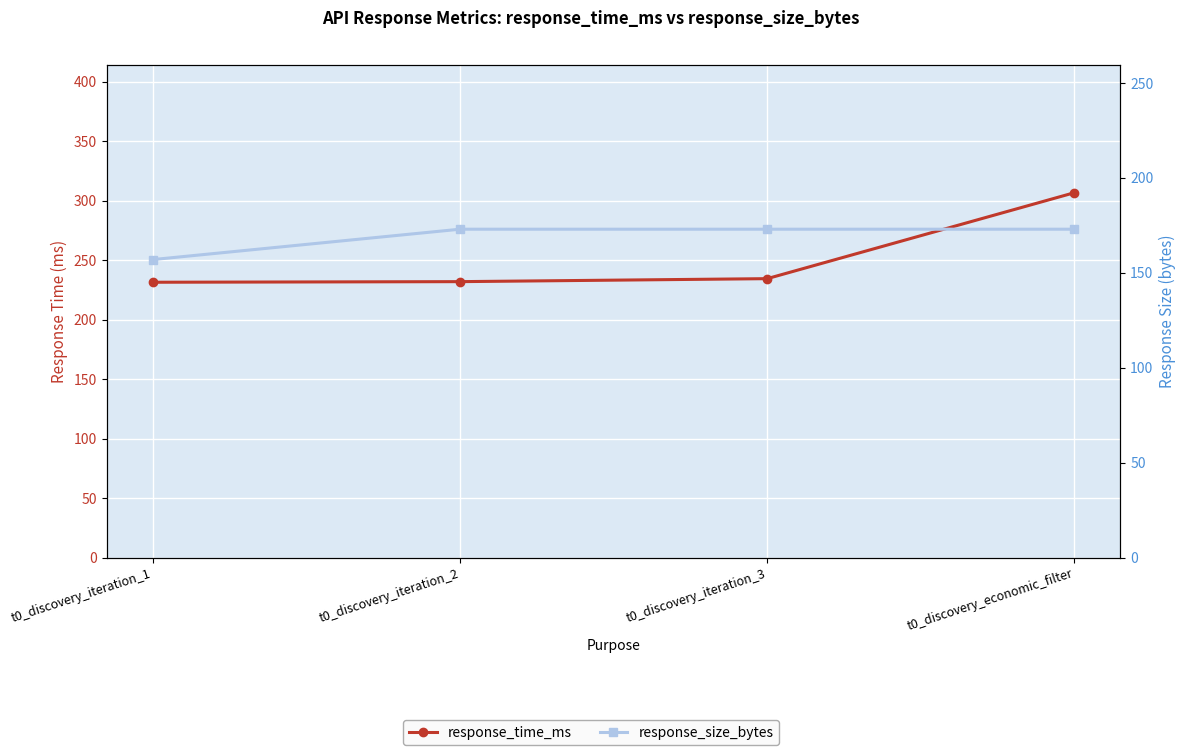

What is the spread (max minus min) of values at t0_discovery_iteration_1?

74.6